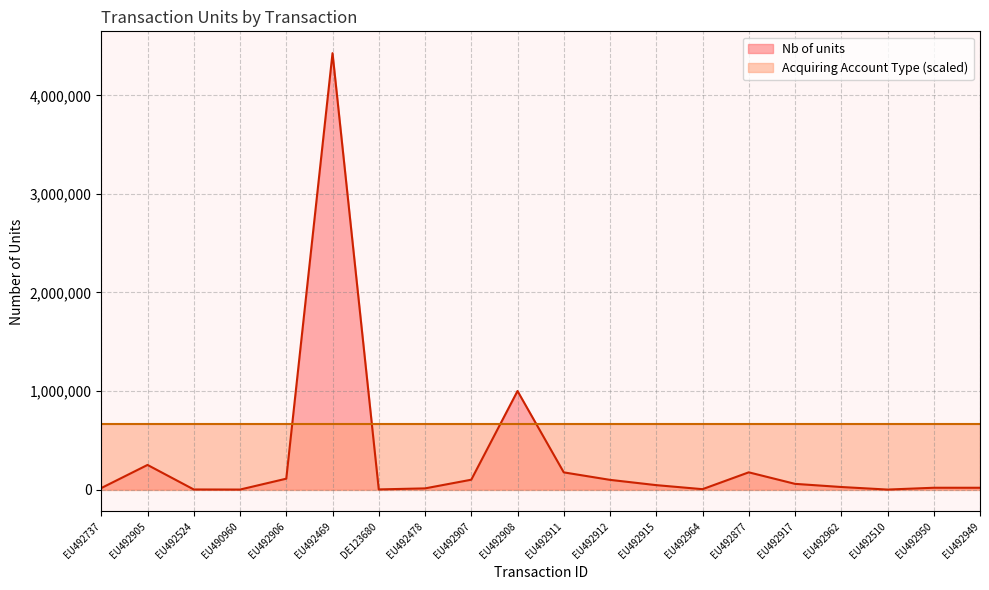

What is the sum of the values at EU492524 and EU492478?

13000